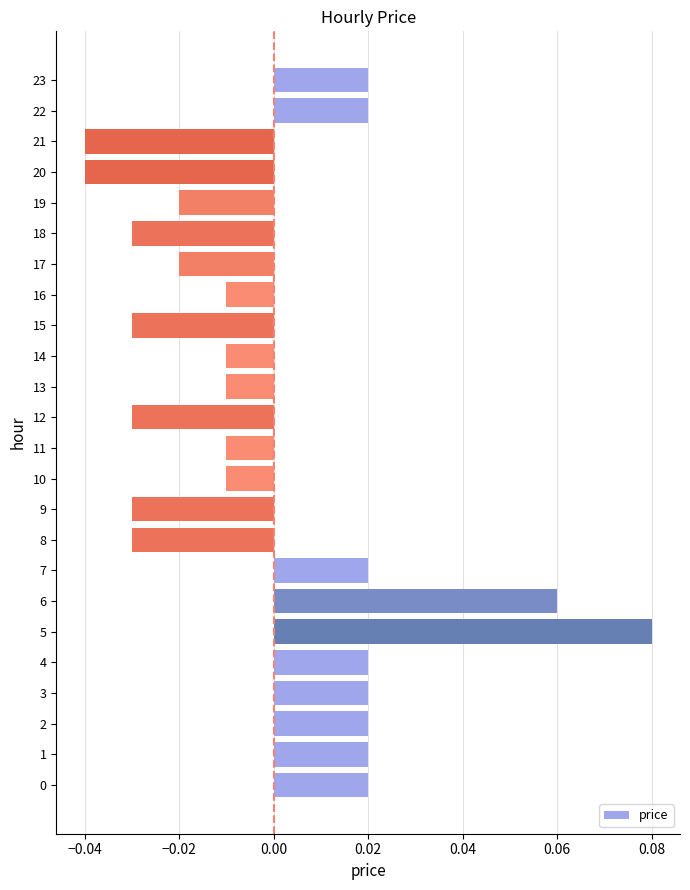

How many series are shown in this chart?

1